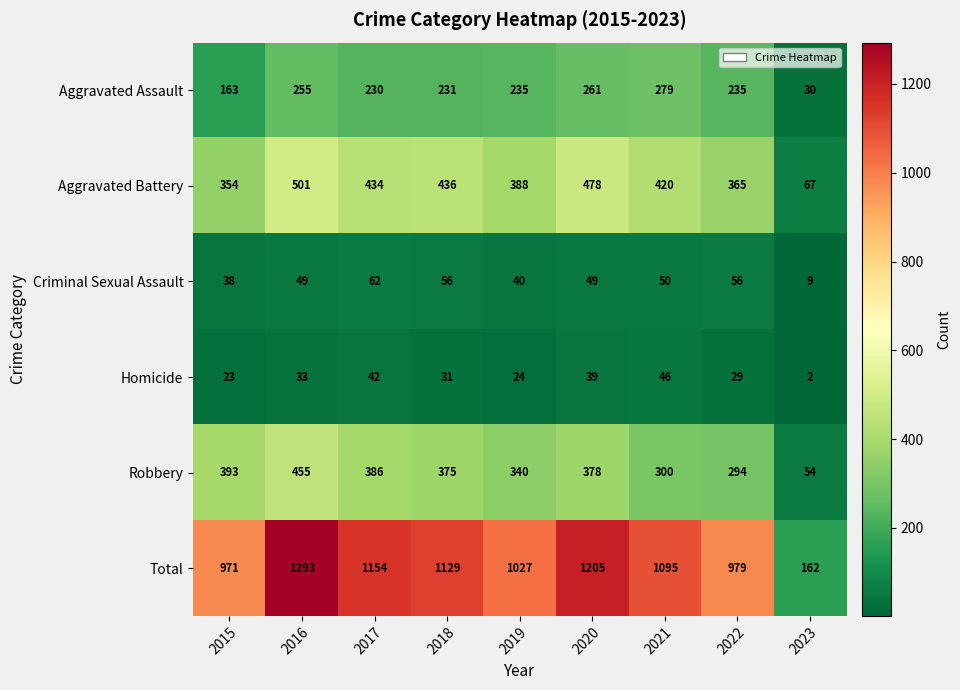

How many distinct data groups are displayed?

6